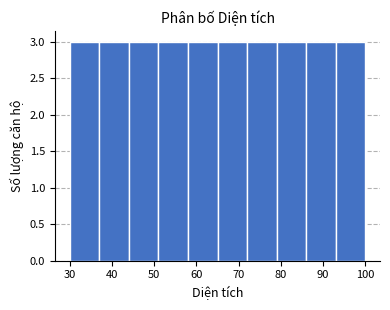

Reading left to right, transcribe this chart: for each bar, give the range it covers on the x-axis and its height. The values are not printed on the chart, so give them approximately, as read against the axis.

30 to 37: 3
37 to 44: 3
44 to 51: 3
51 to 58: 3
58 to 65: 3
65 to 72: 3
72 to 79: 3
79 to 86: 3
86 to 93: 3
93 to 100: 3